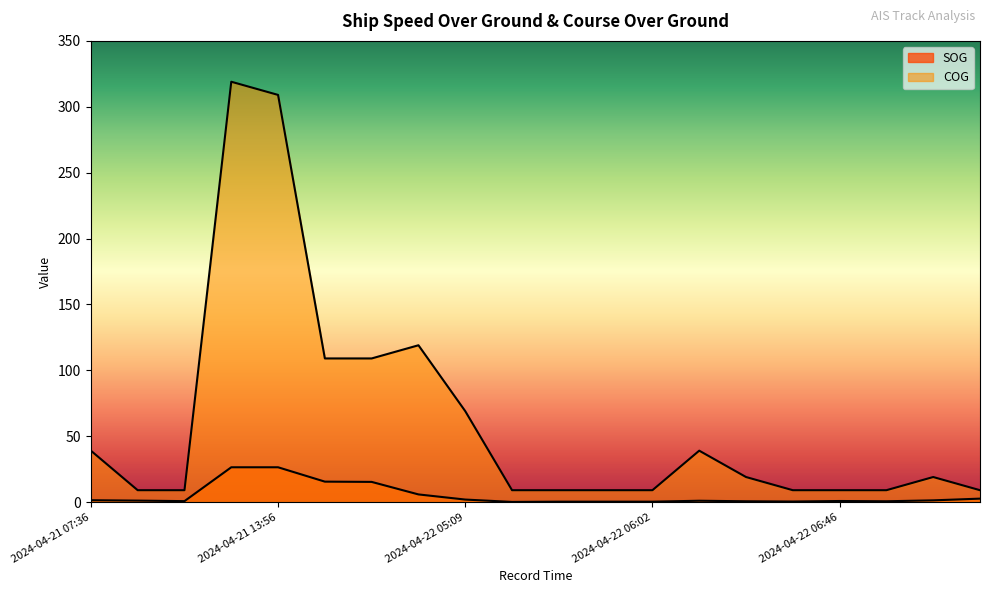

What are all the series names shown in the legend?

SOG, COG